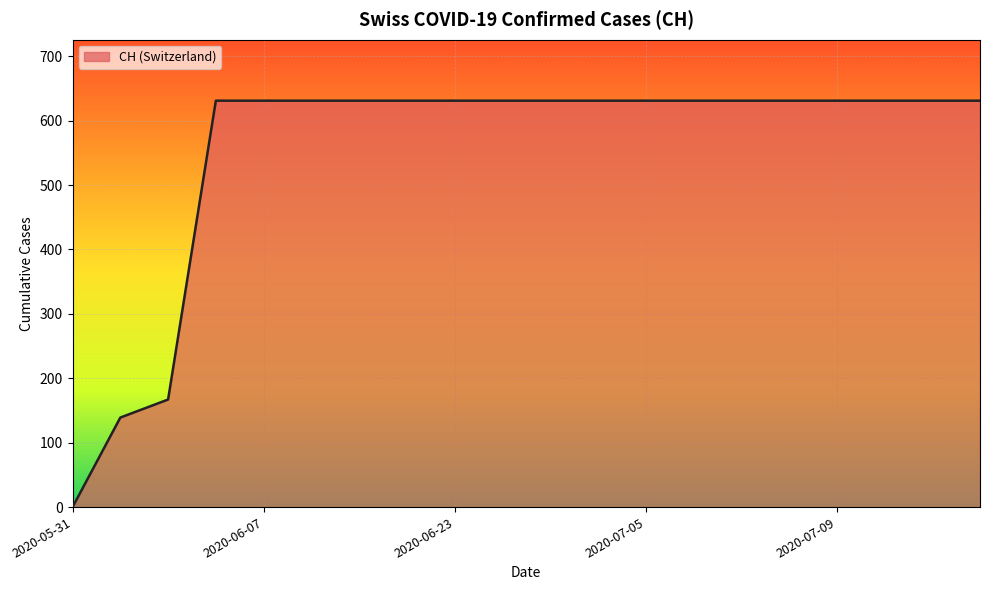

What is the maximum value shown in the chart?

631